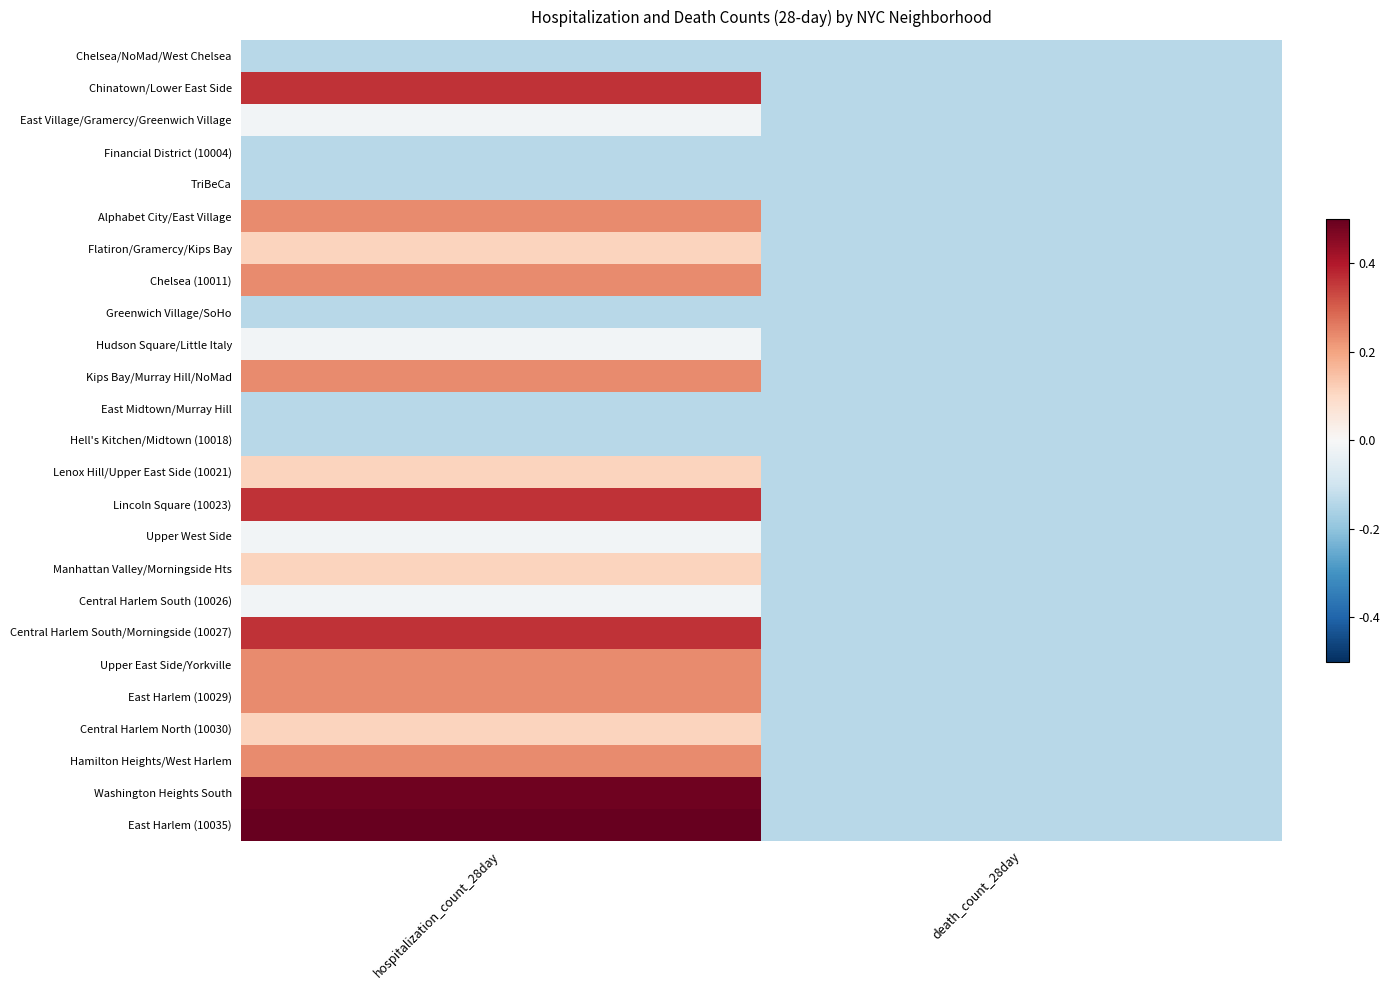

How many distinct data groups are displayed?

25